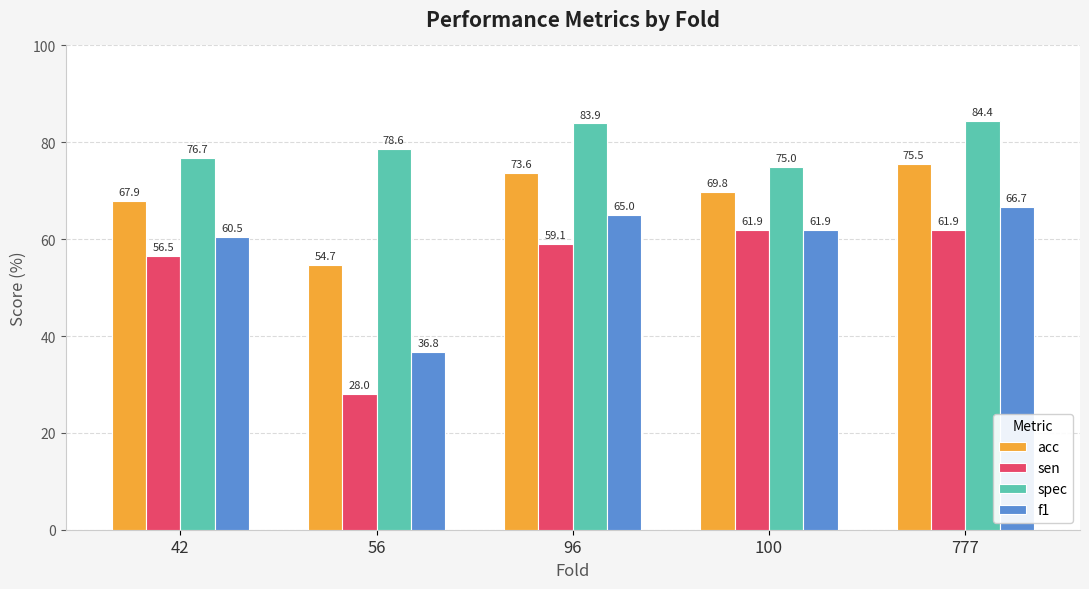

How many data points does each series have?

5